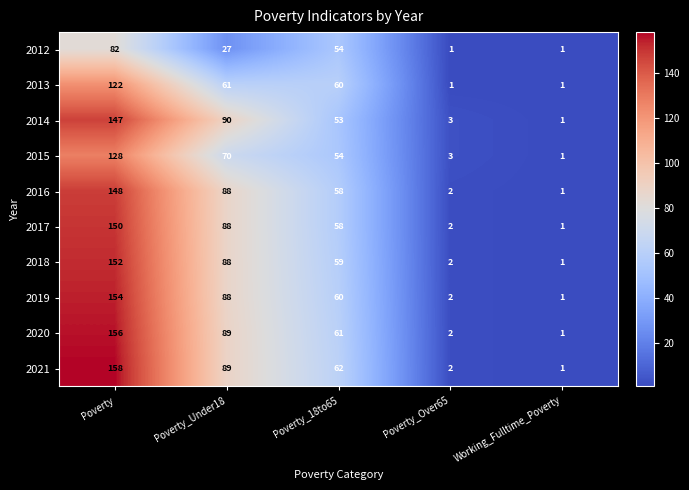

Which series has the largest range (max minus min)?

2021